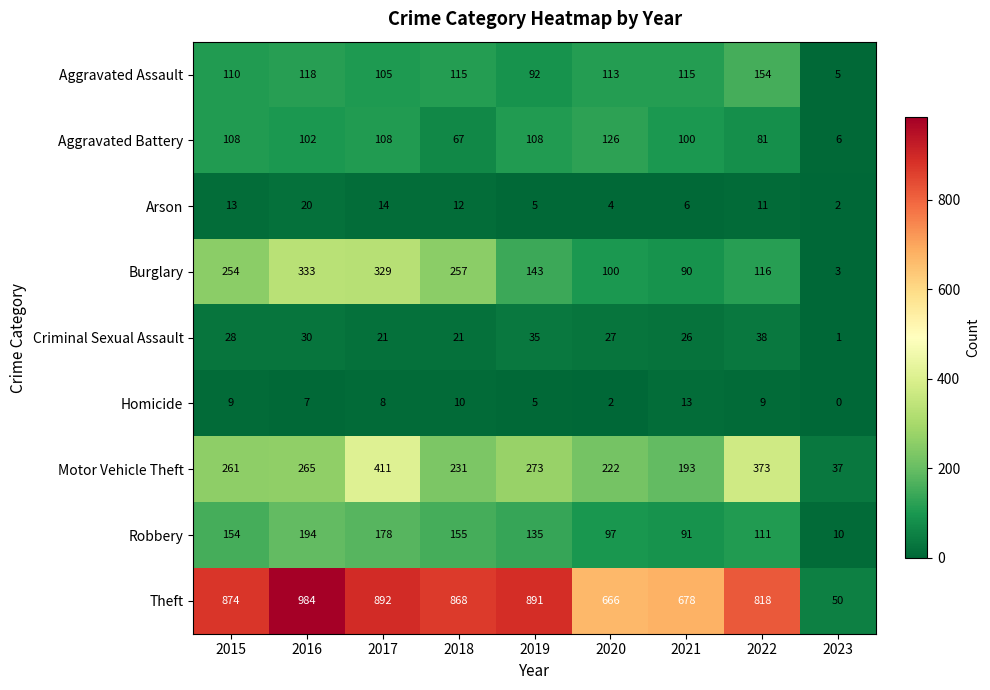

What is the difference between the maximum and minimum values in the Homicide series?

13